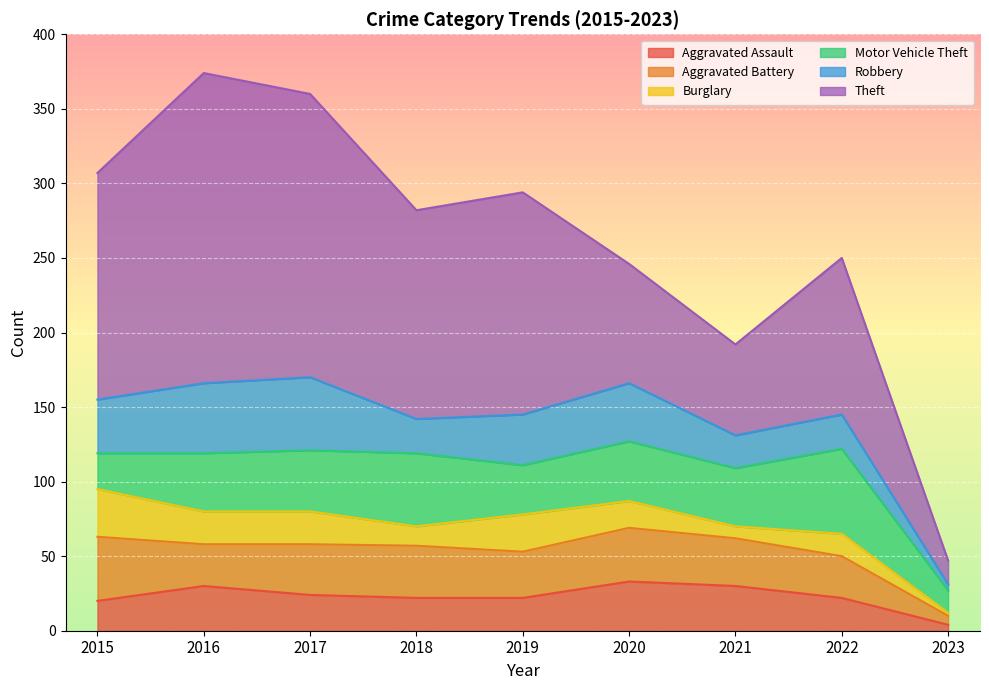

How many data points in Aggravated Battery are less than 32?

4